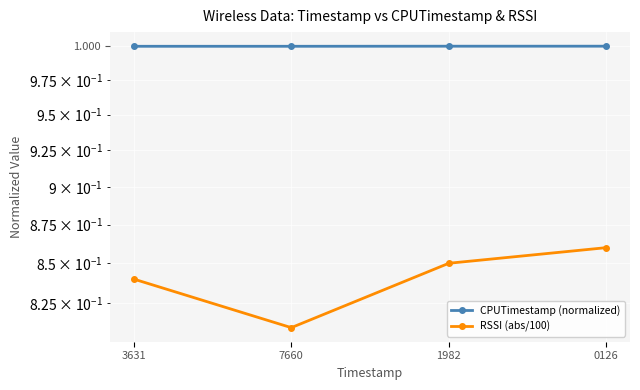

What is the difference between the highest and lowest values at 1982?

0.1